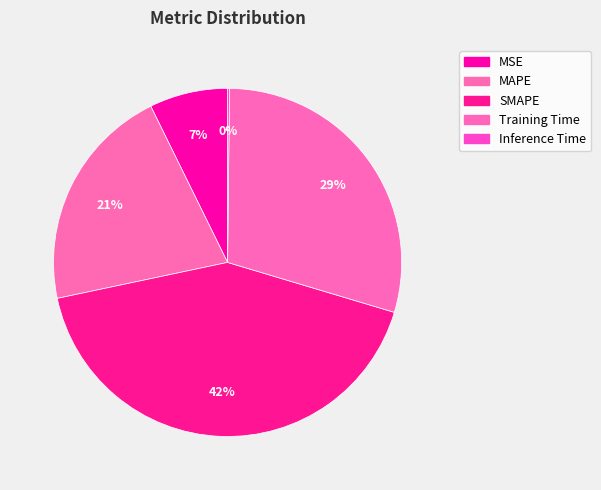

Is the sum of MSE and Training Time greater than half?

No